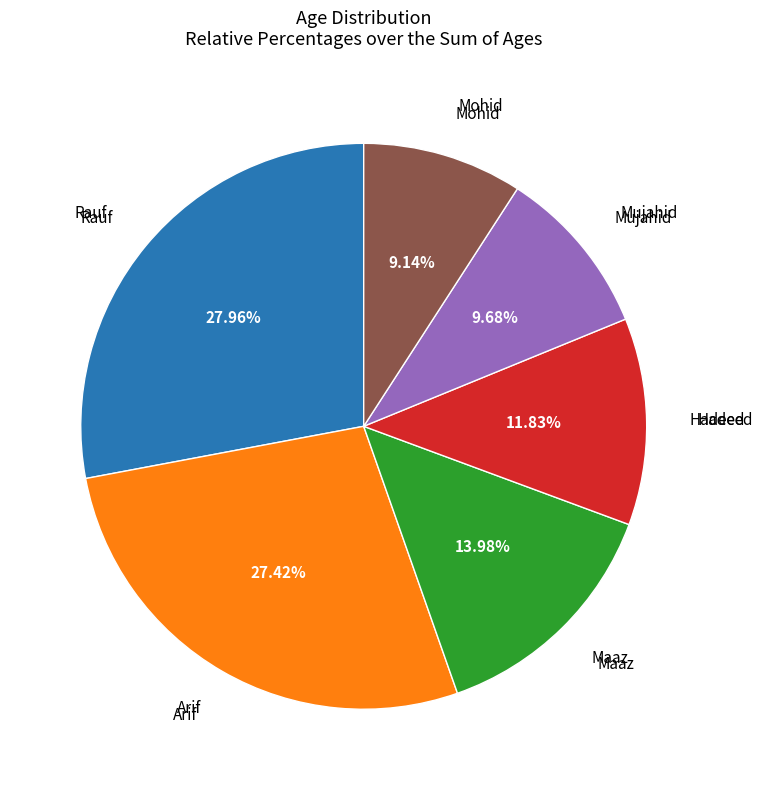

What percentage do Mujahid and Maaz together represent?

23.7%